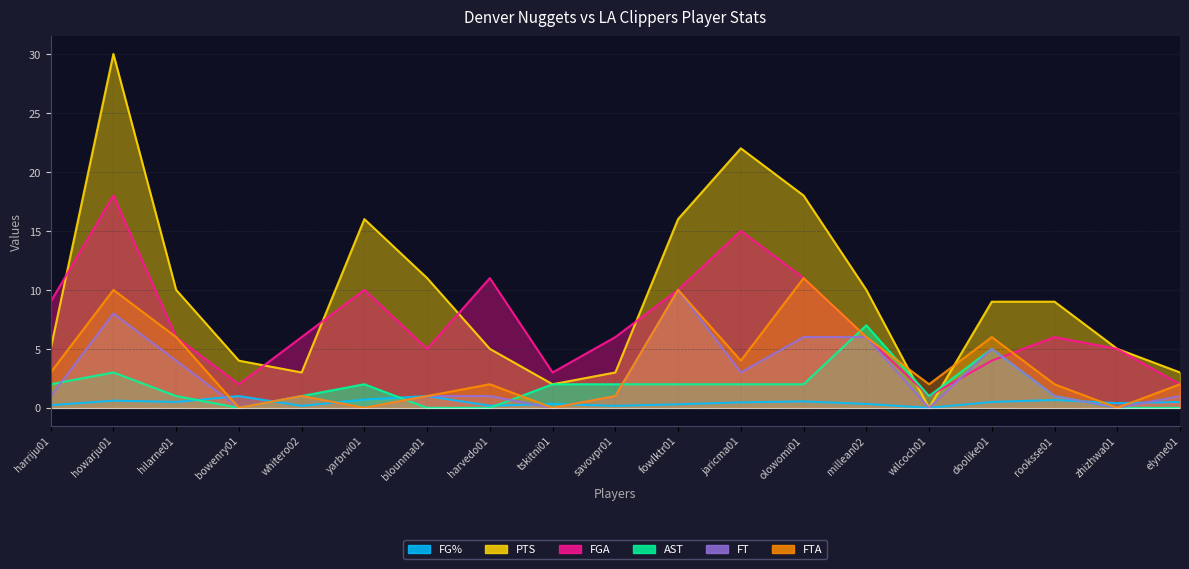

How many values in the FTA series are below 2?

7